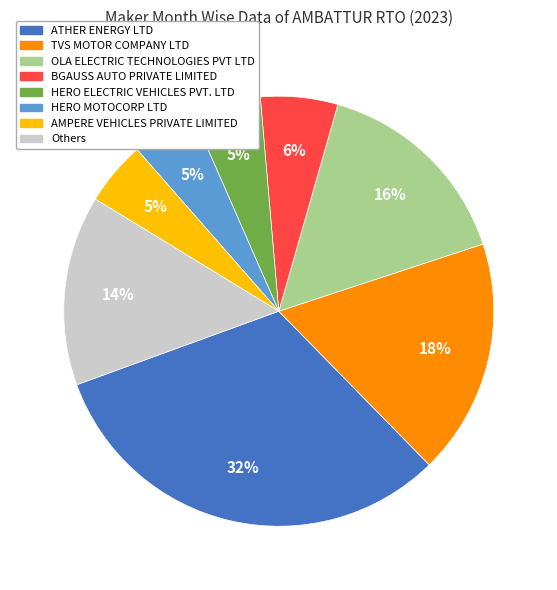

To the nearest percent, what is the difference between the largest and smallest slice percentages?

27%